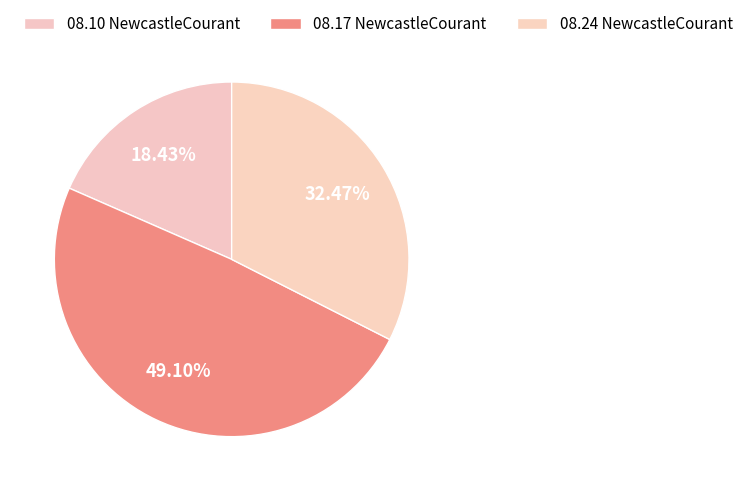

How many segments does this pie chart have?

3